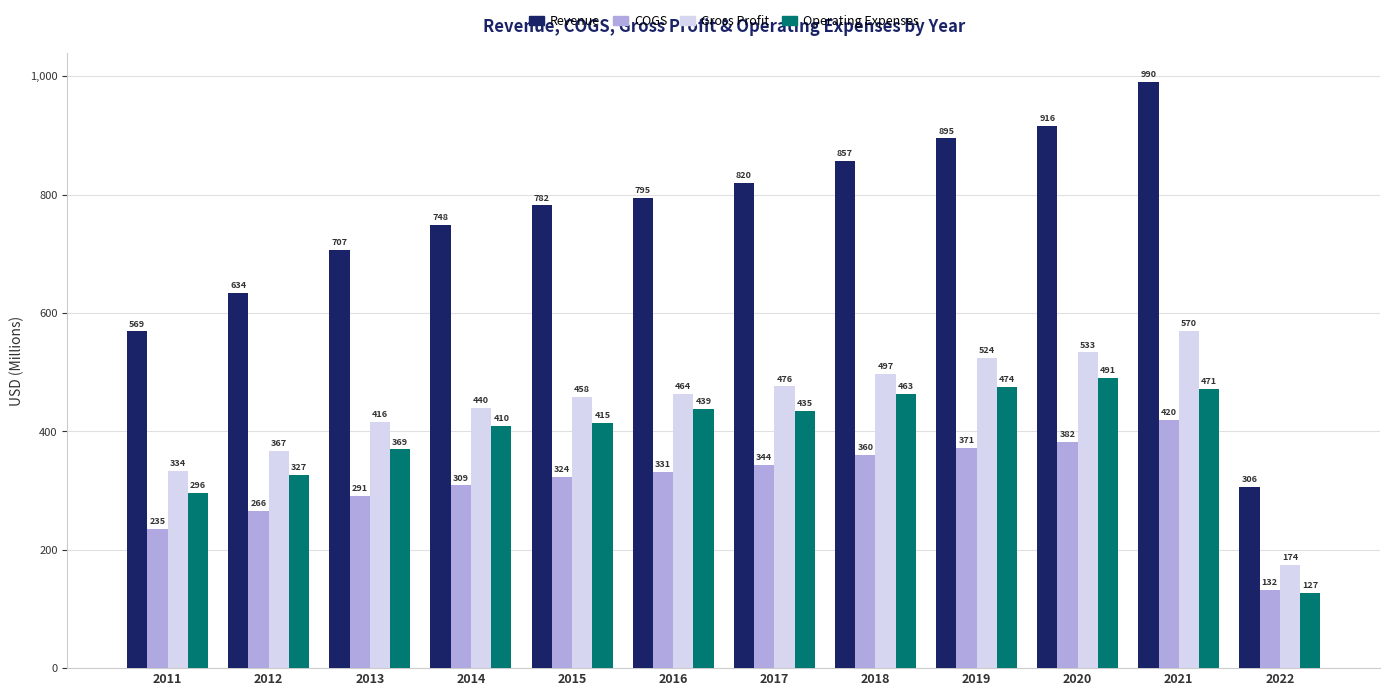

What are all the series names shown in the legend?

Revenue, COGS, Gross Profit, Operating Expenses